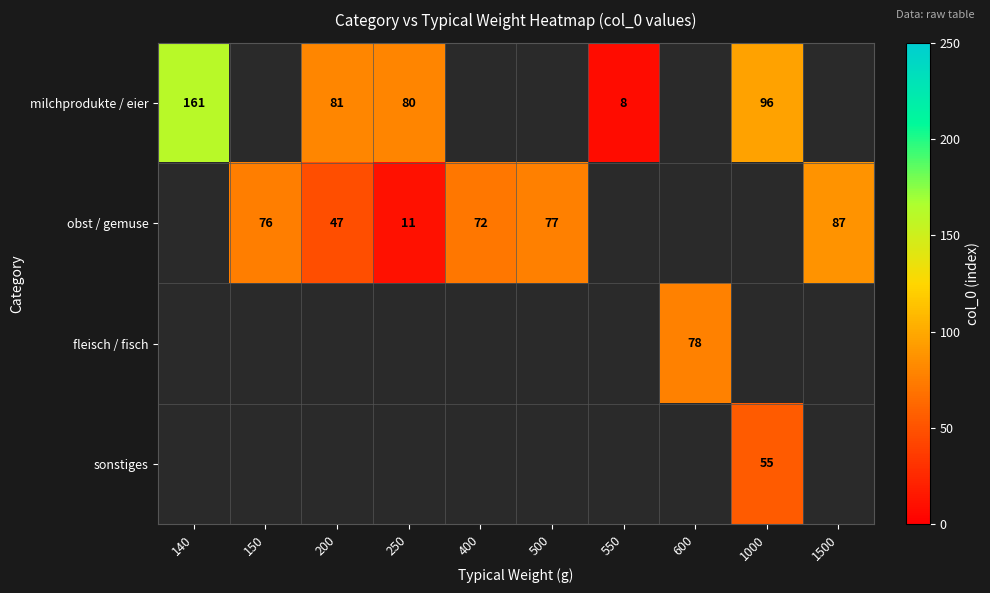

At how many categories does at least one series exceed 156?

1